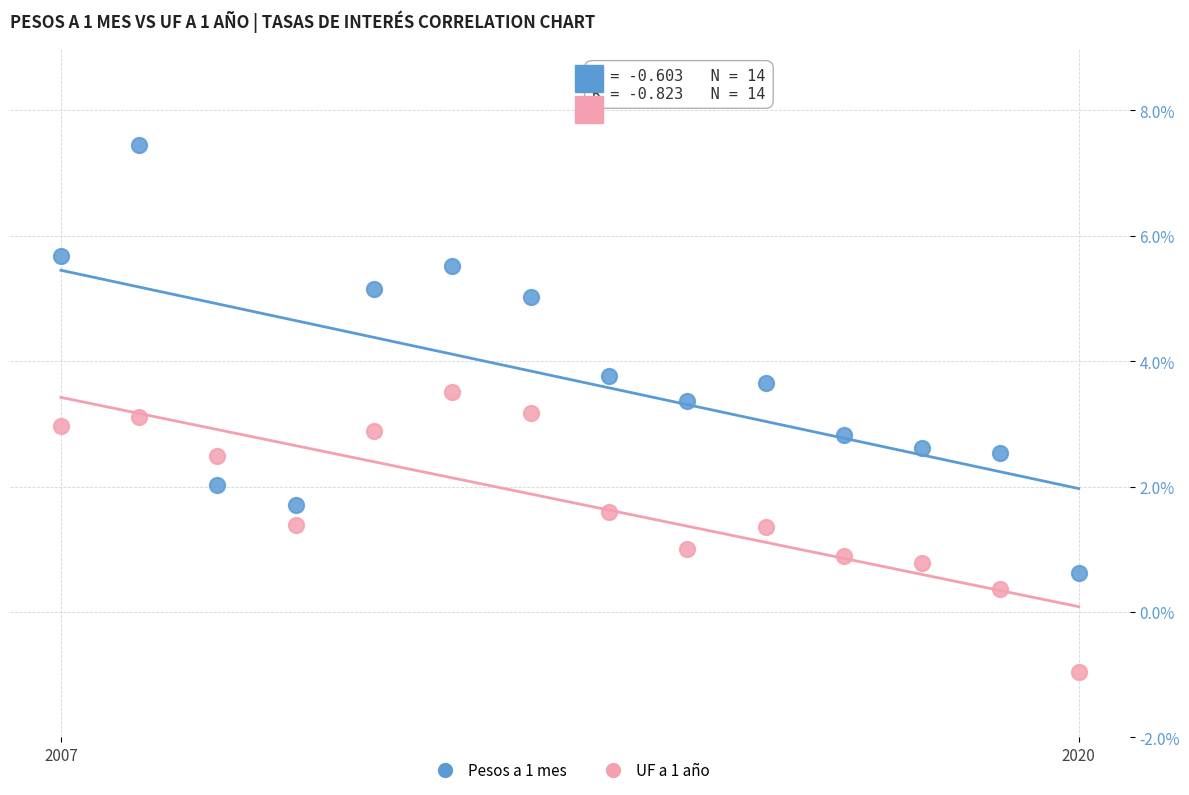

Which series has the widest spread of Y values?

Pesos a 1 mes